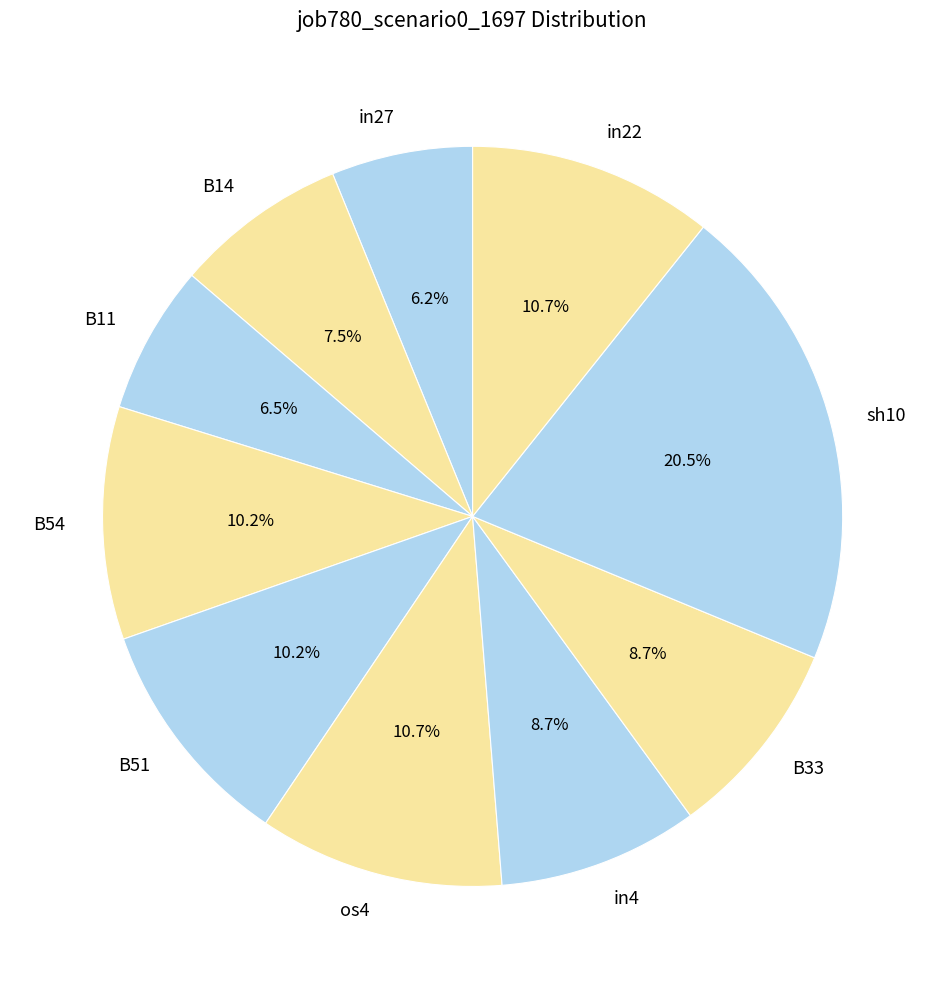

Count the number of slices in the pie.

10